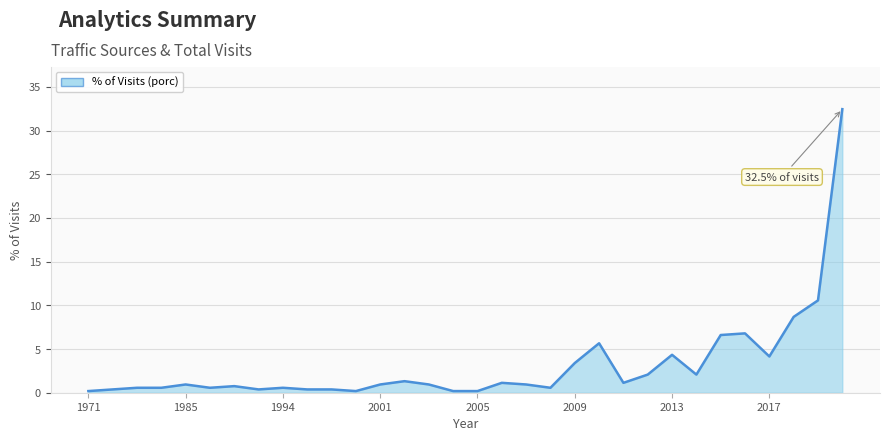

What is the maximum value shown in the chart?

32.5